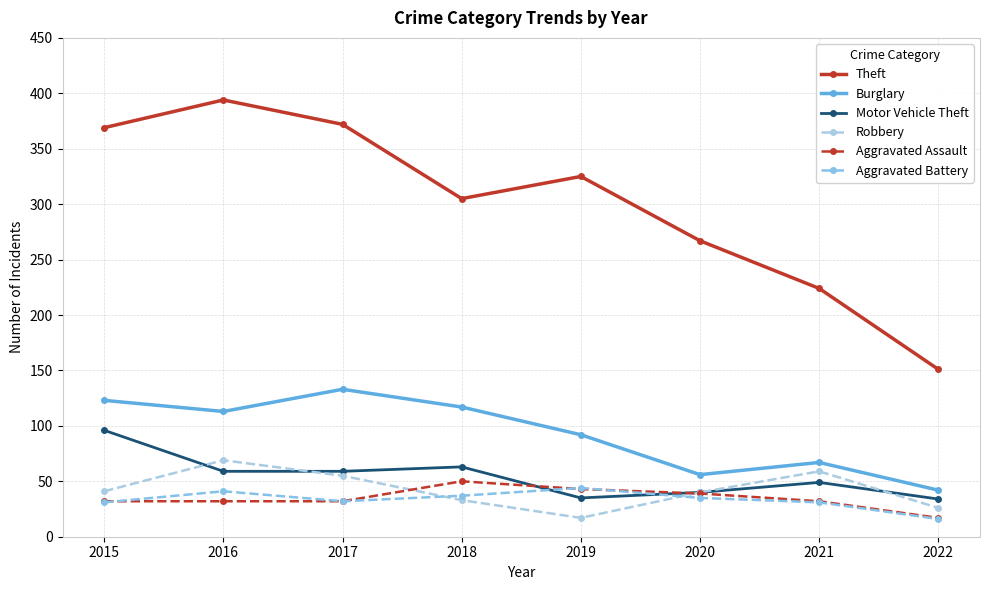

How many distinct data groups are displayed?

6